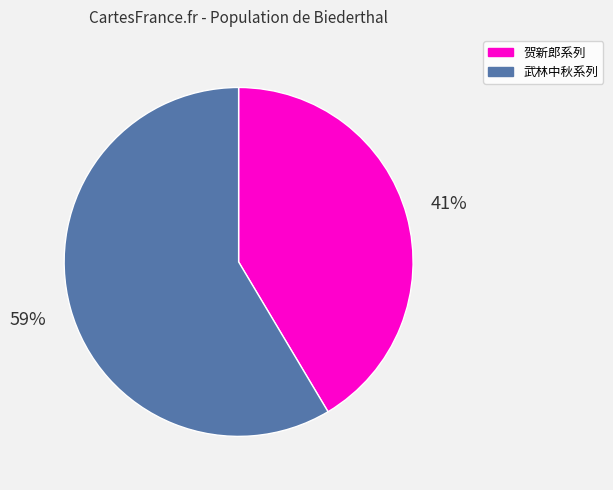

Is there any slice that represents more than half of the pie?

Yes